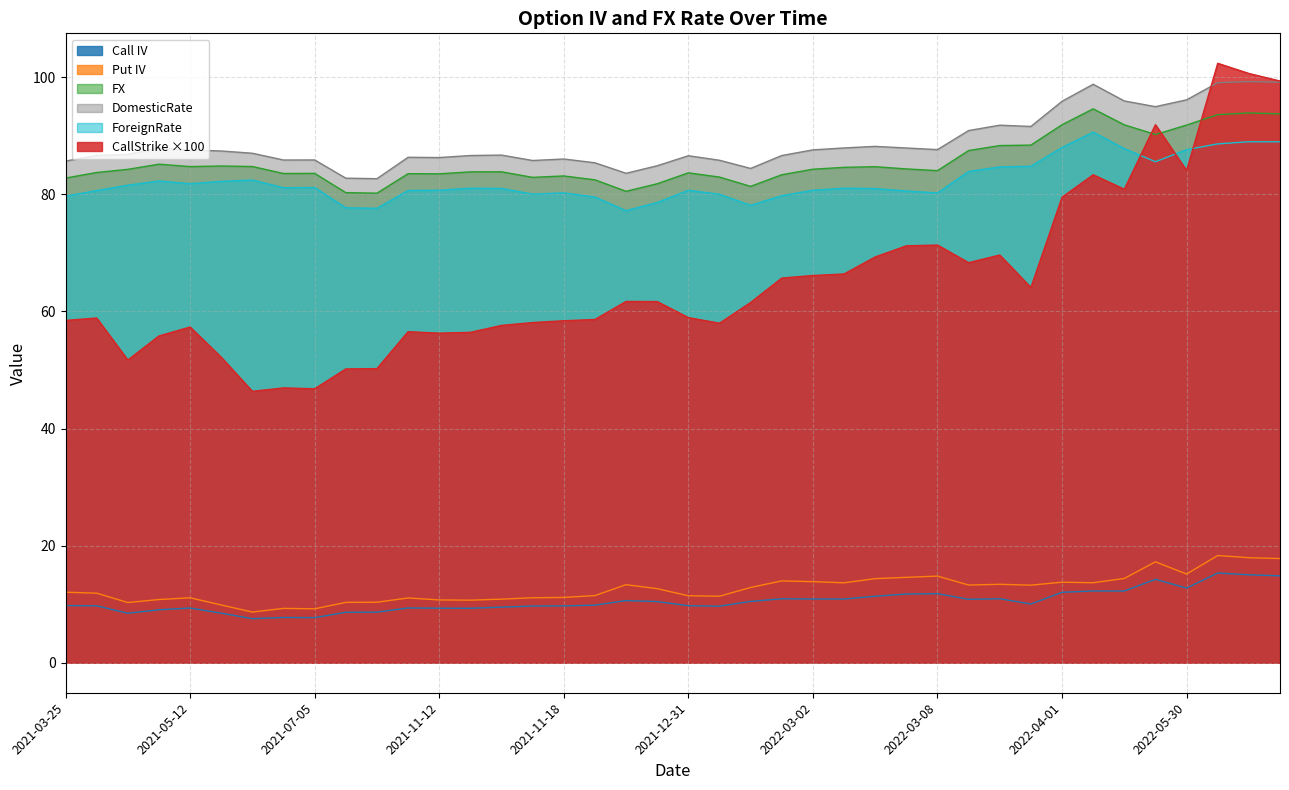

At which category is the sum across all series the highest?

2022-06-17